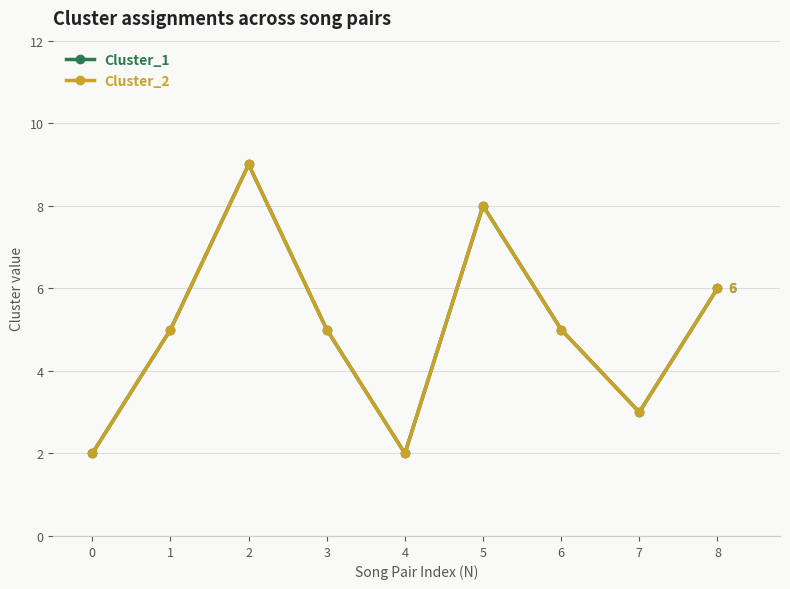

Is this an area chart (filled region under the line)?

No